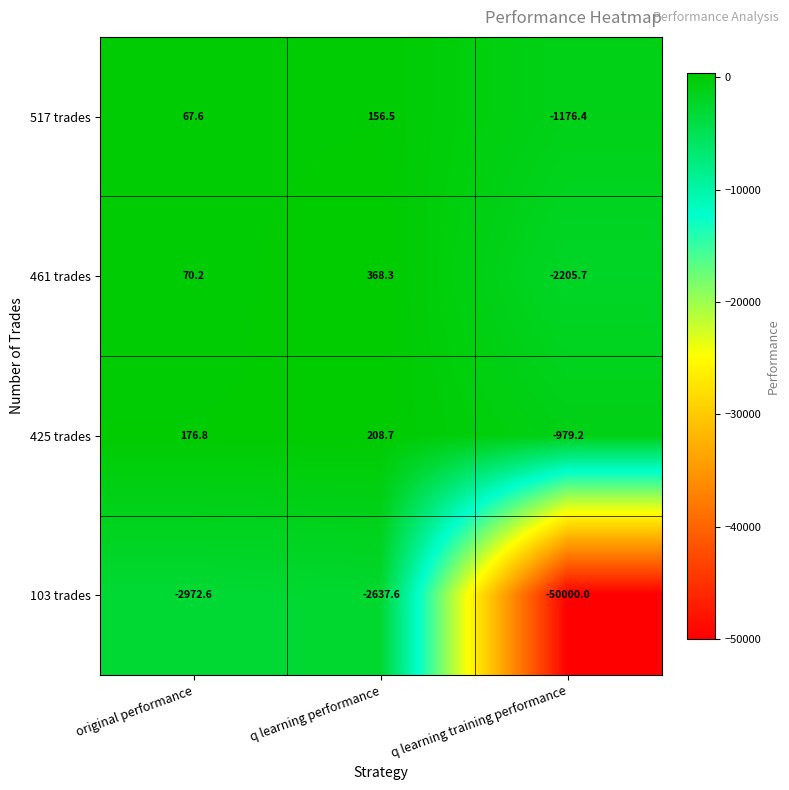

List the labels in order of 461 trades value, largest first.

q learning performance, original performance, q learning training performance